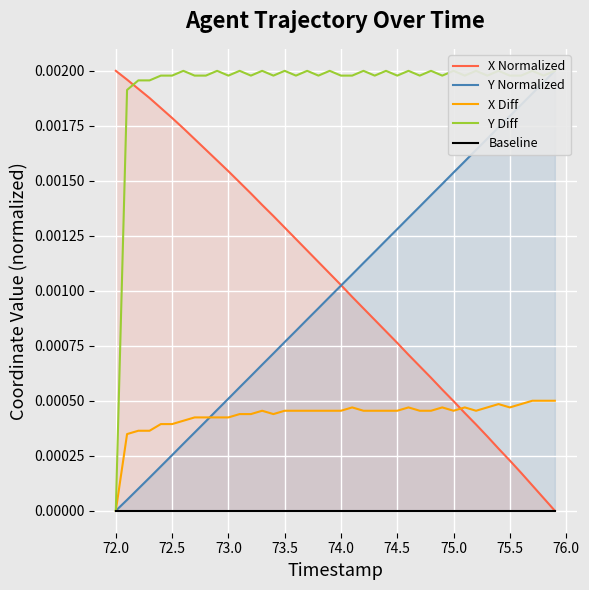

Is the value of Baseline at 32 greater than the value of Y Diff at 74.5?

No